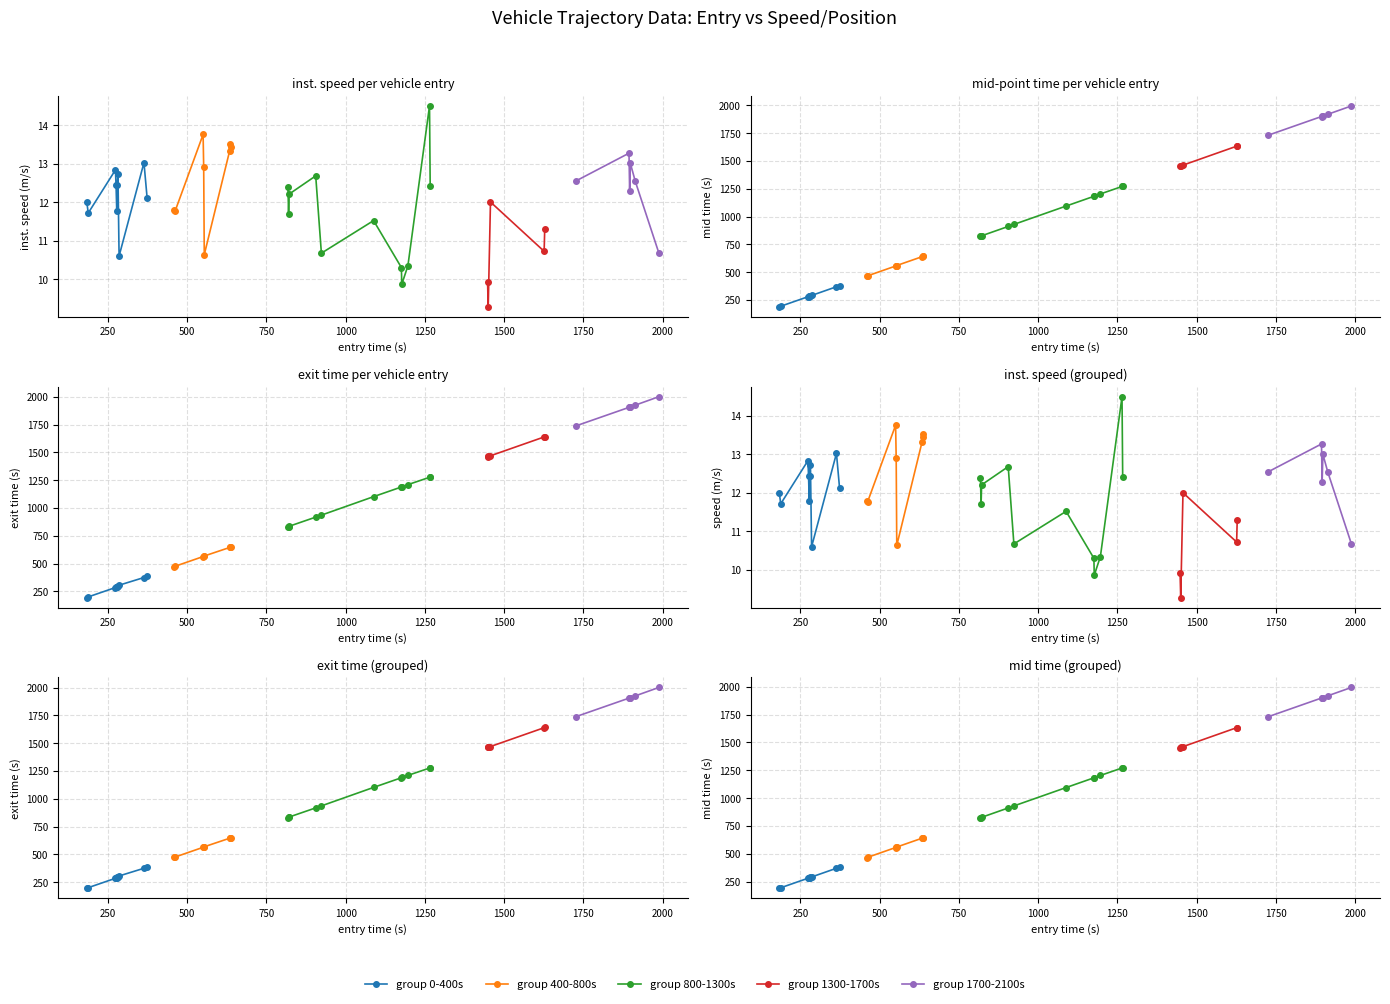

At which category is the sum across all series the highest?

39